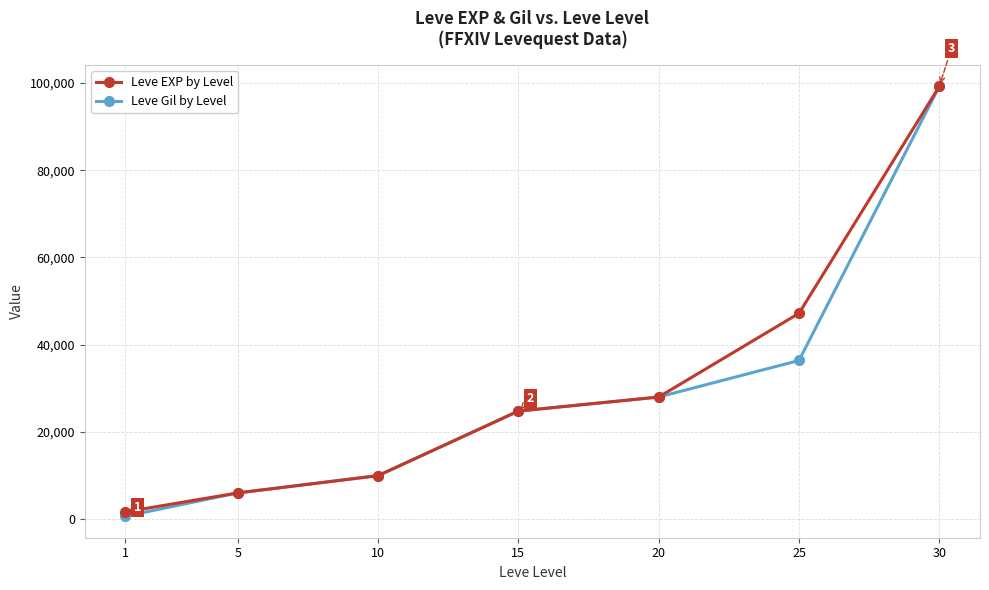

Which series has the widest spread of values?

Leve Gil by Level